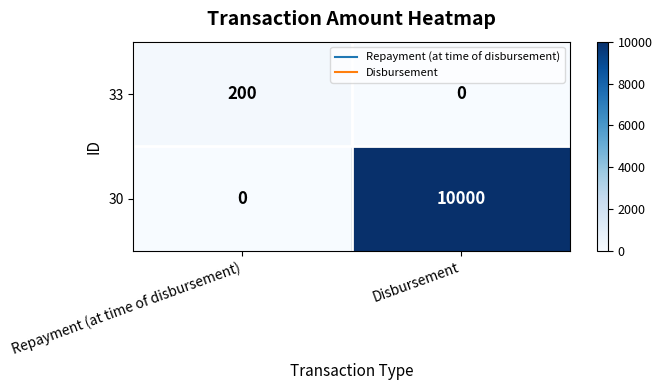

How many data points in 30 are less than 10000?

1